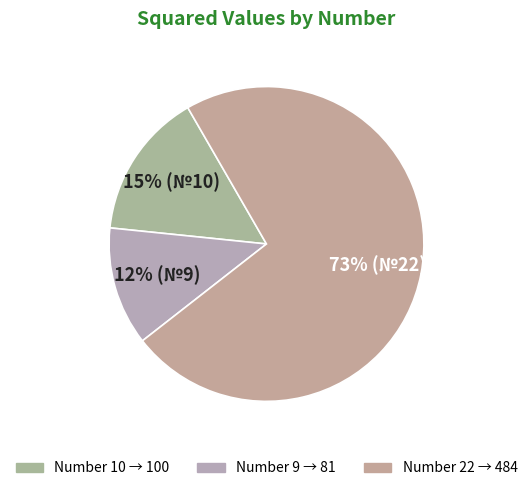

Count the number of slices in the pie.

3